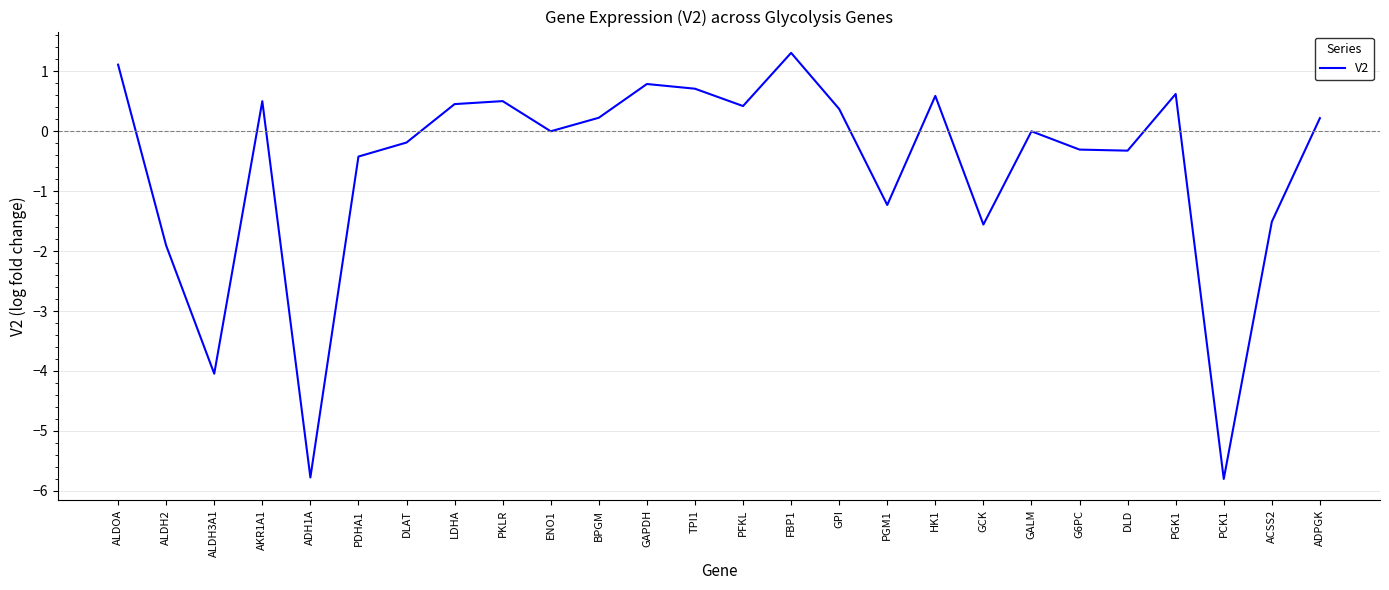

At which category does the chart reach its peak across all series?

FBP1